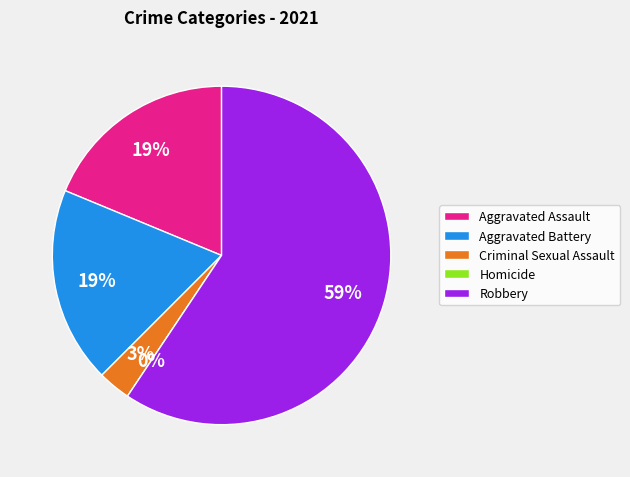

Rank the categories by value from lowest to highest.

Homicide, Criminal Sexual Assault, Aggravated Assault, Aggravated Battery, Robbery